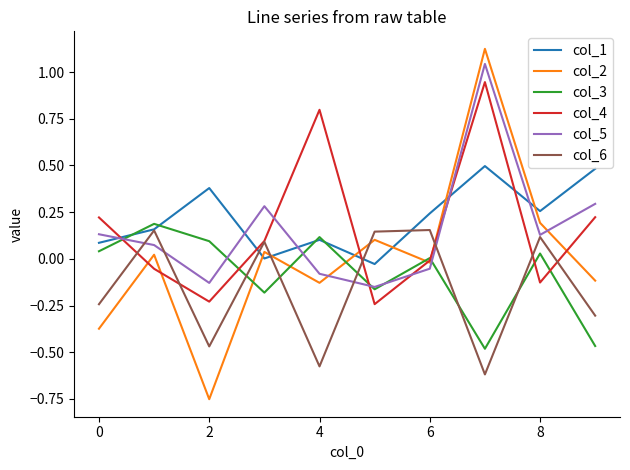

Which series ends up on top after the final intersection of col_1 and col_4?

col_1